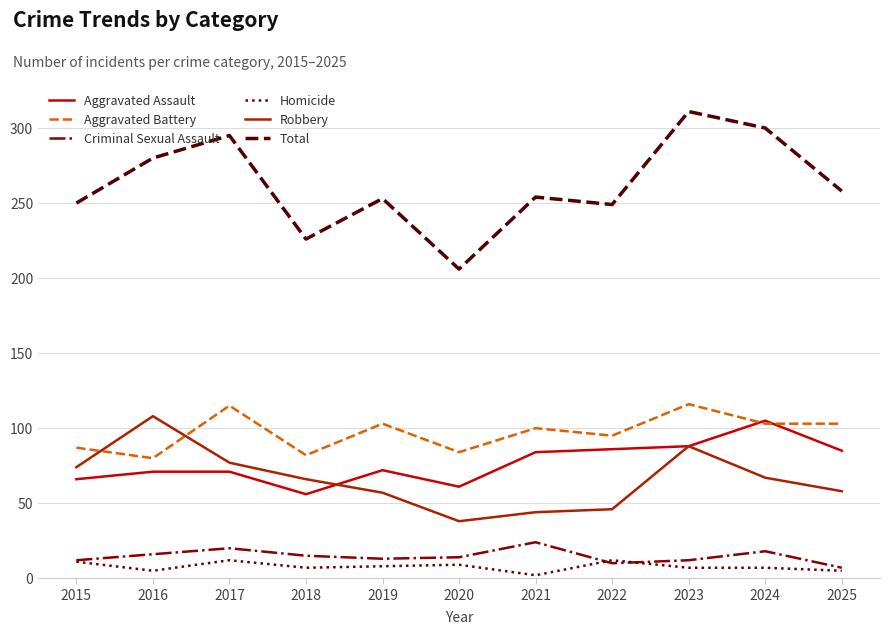

Which label corresponds to the smallest value in the chart?

2021